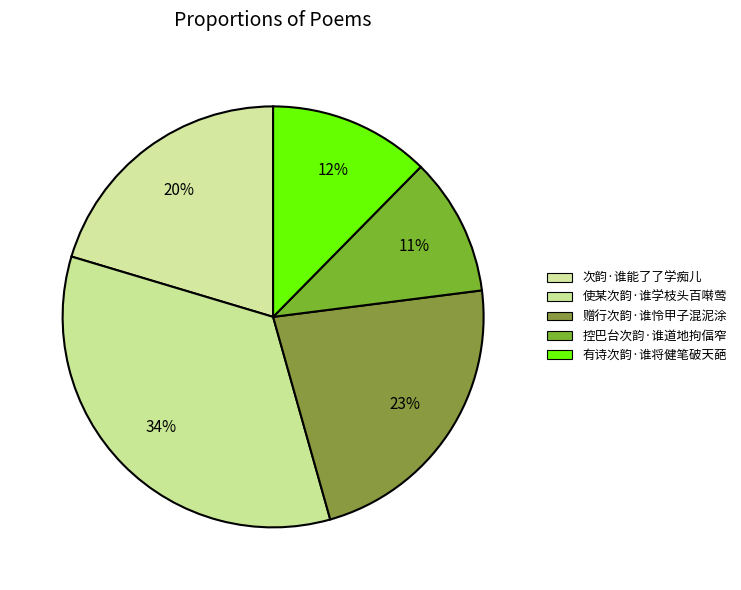

True or false: 控巴台次韵·谁道地拘偪窄 accounts for 11% of the total.

True